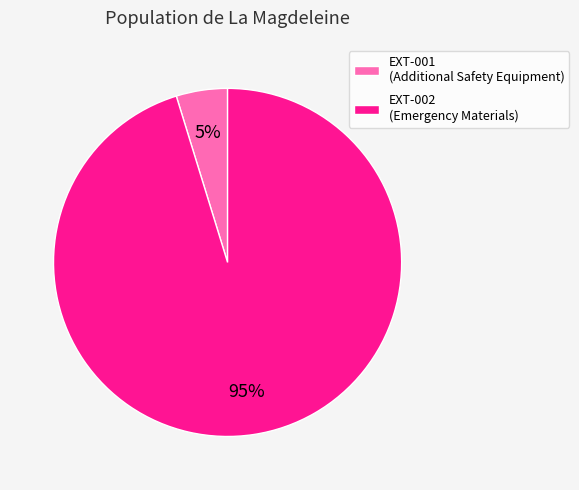

How many segments does this pie chart have?

2